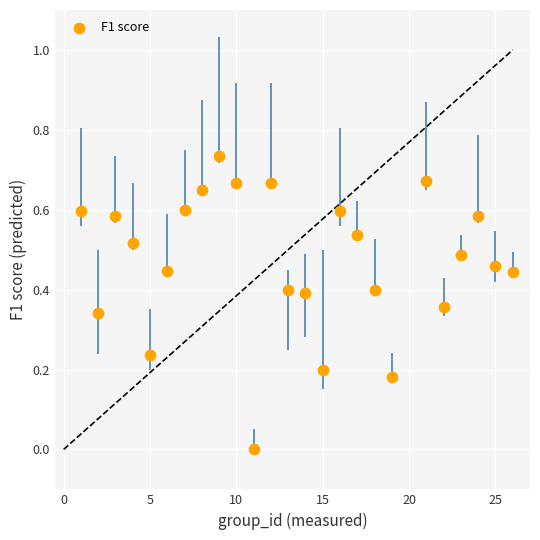

What is the range of X values (max minus min)?

25.0